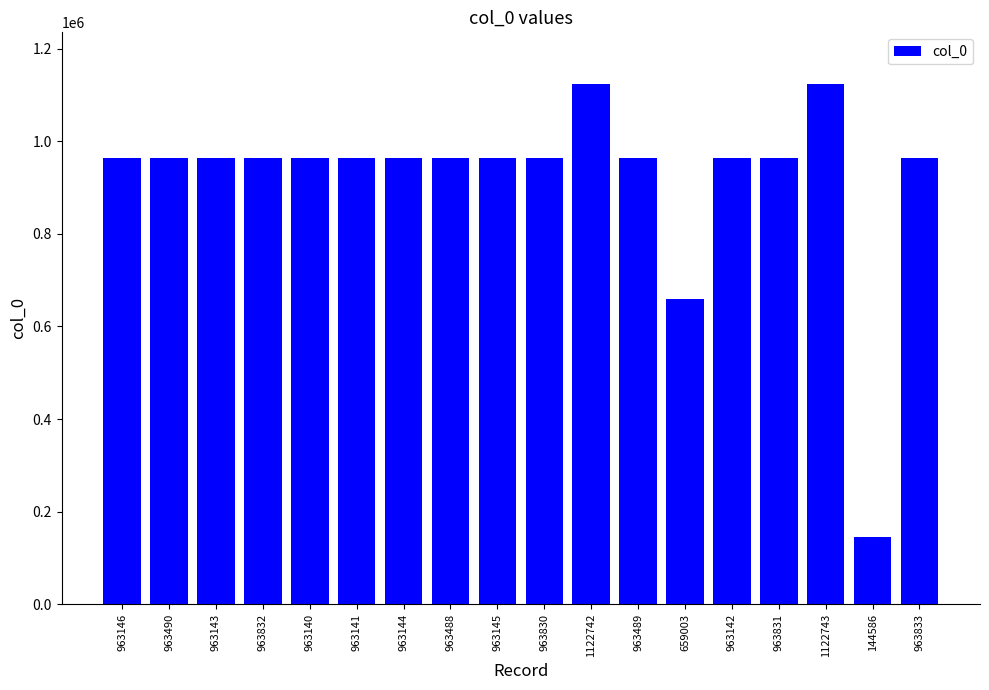

How many distinct data groups are displayed?

1